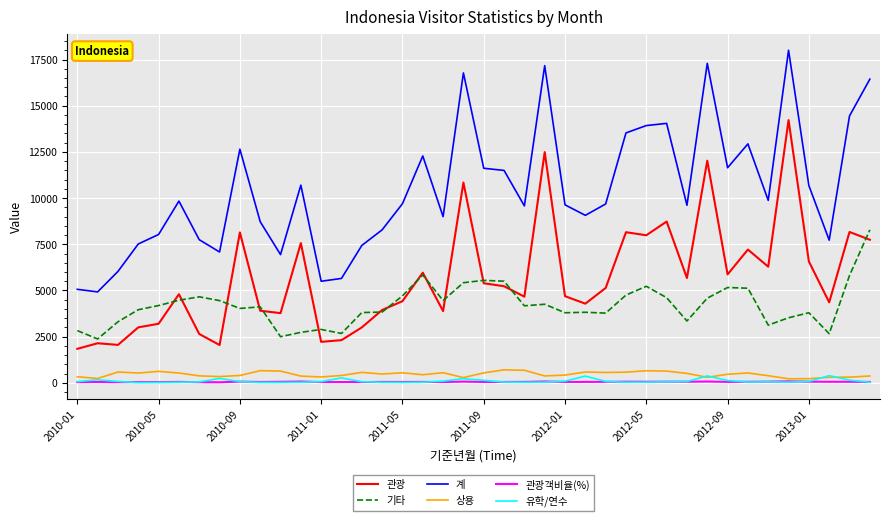

What is the maximum value shown in the chart?

18003.0